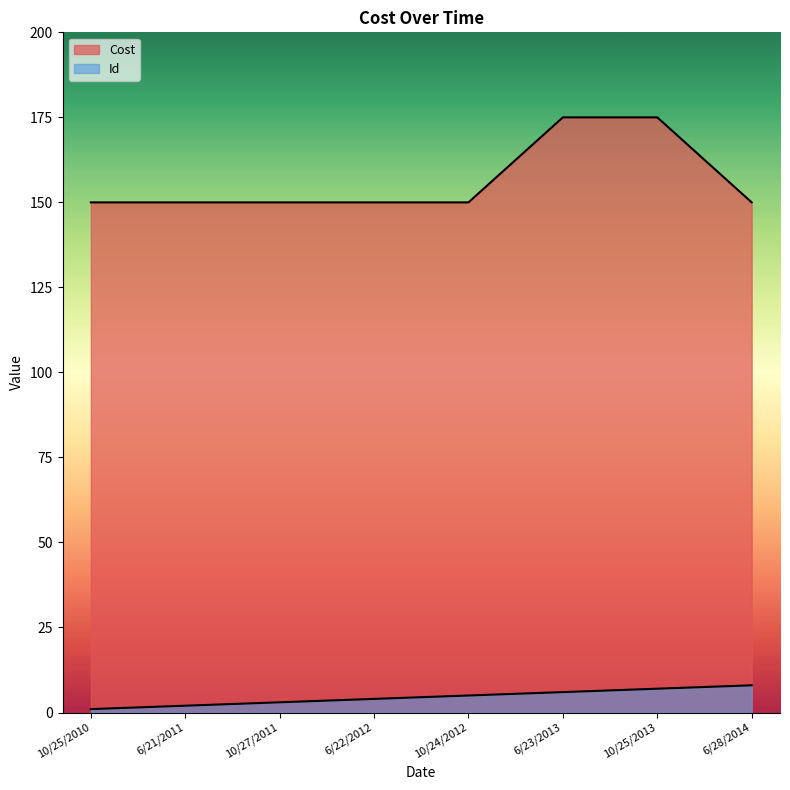

Reading right to left, what are all the values shown in this chart?

Cost: 150	175	175	150	150	150	150	150
Id: 8	7	6	5	4	3	2	1